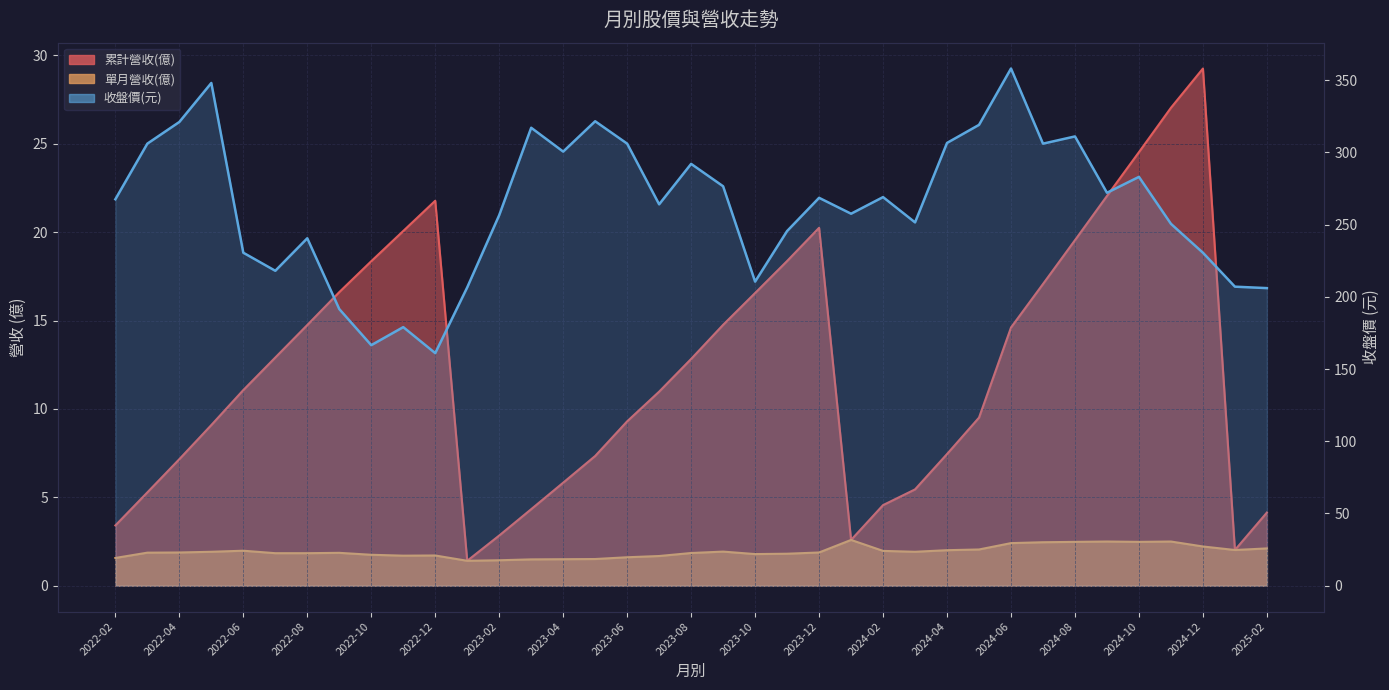

What is the sum of the values at 33 and 19?

527.0